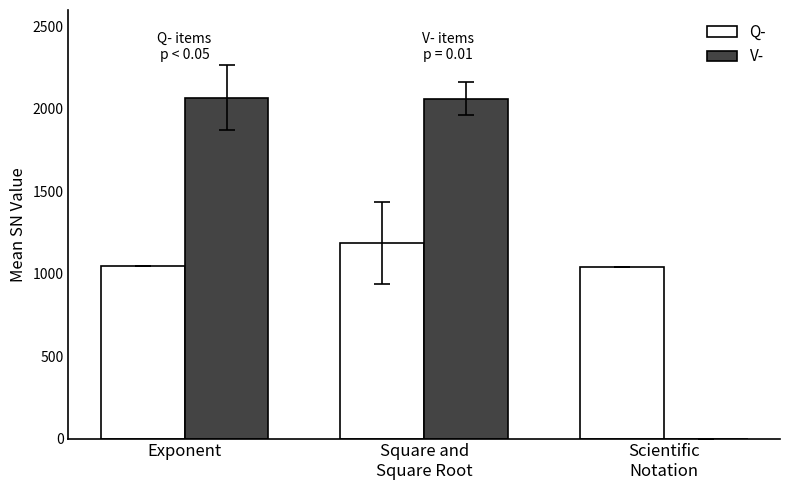

Which series has the largest total across all categories?

V-